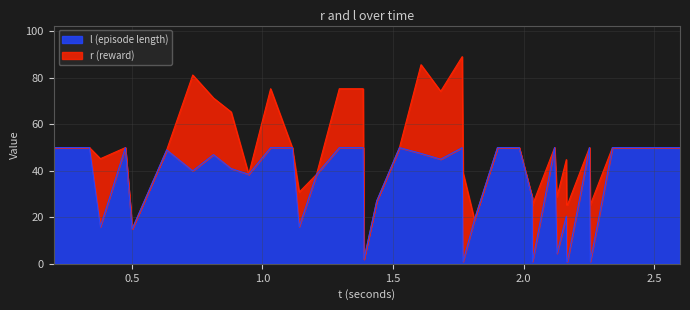

What is the difference between the maximum and minimum values in the l (episode length) series?

49.0